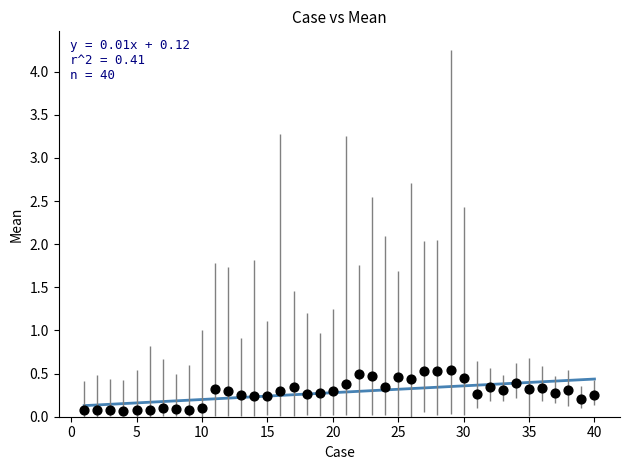

What is the range of X values (max minus min)?

39.0